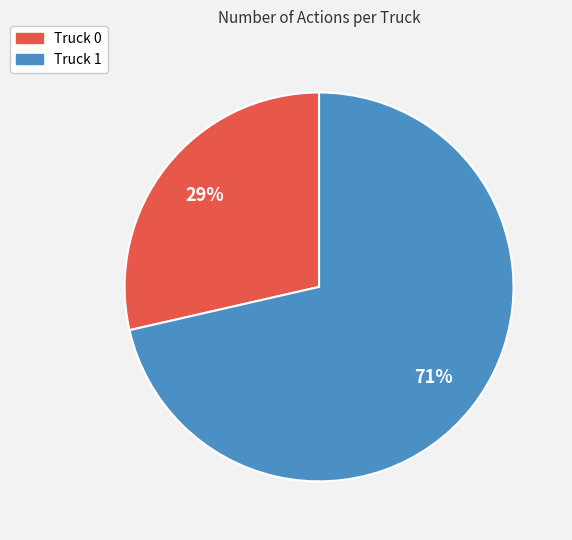

How many segments does this pie chart have?

2